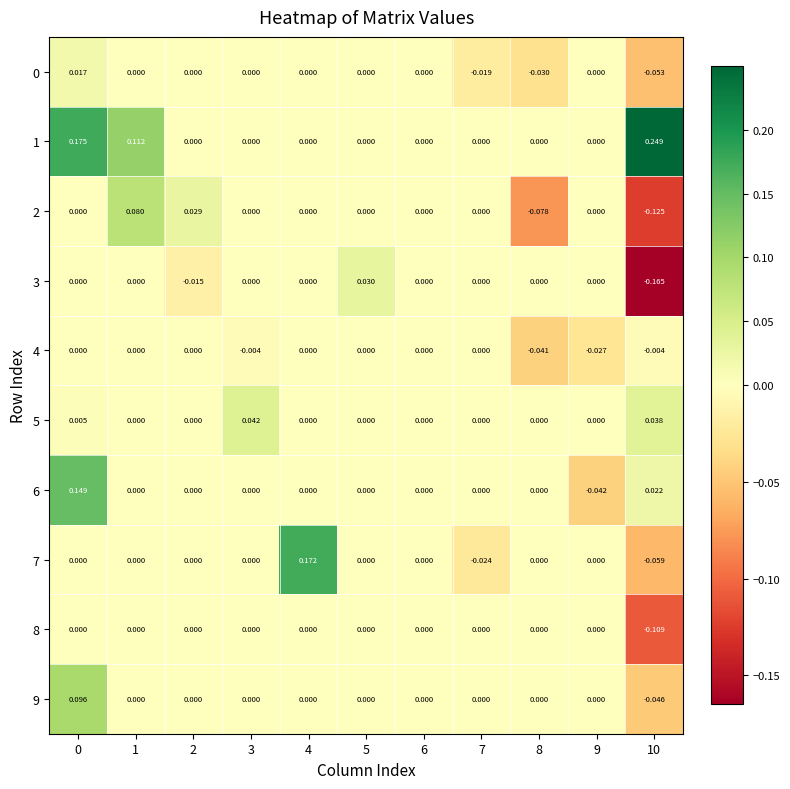

Is the value of 4 at 10 greater than the value of 6 at 9?

Yes